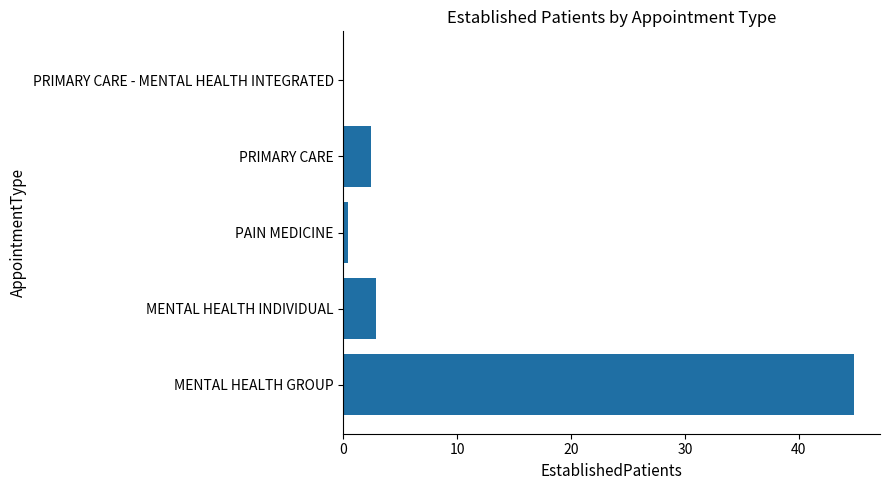

What is the greatest value displayed?

44.9